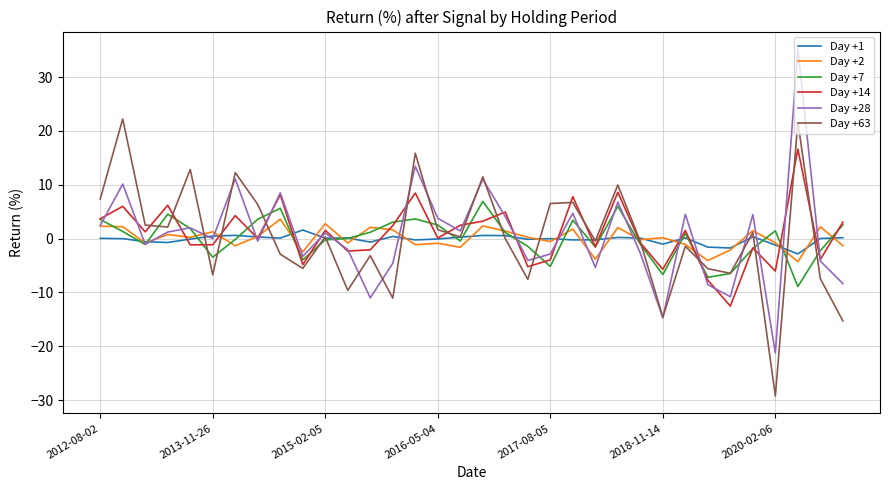

What is the maximum value shown in the chart?

35.2